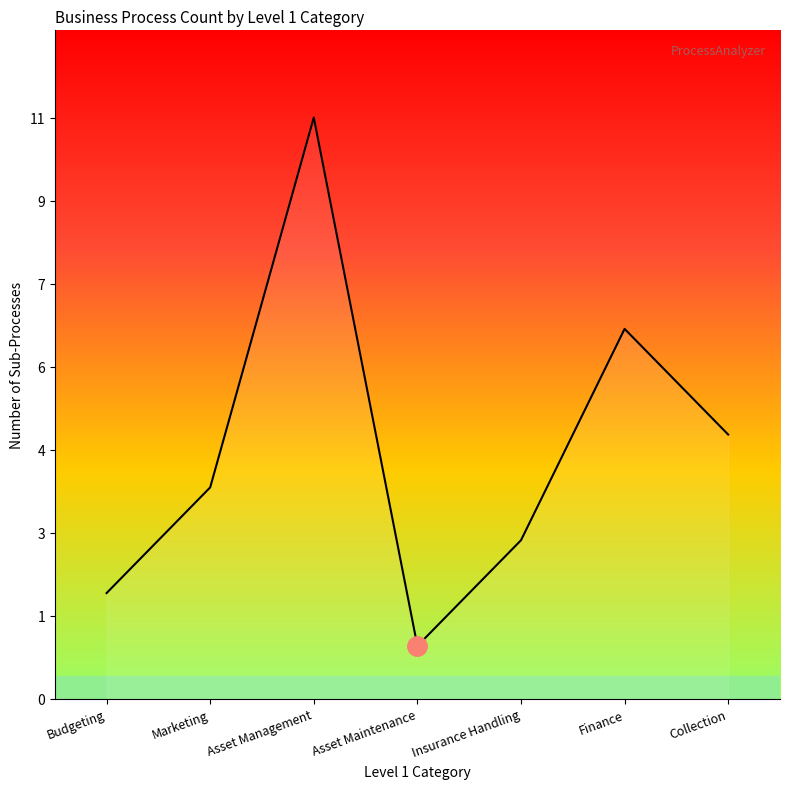

Does the chart display data point markers on the line(s)?

No